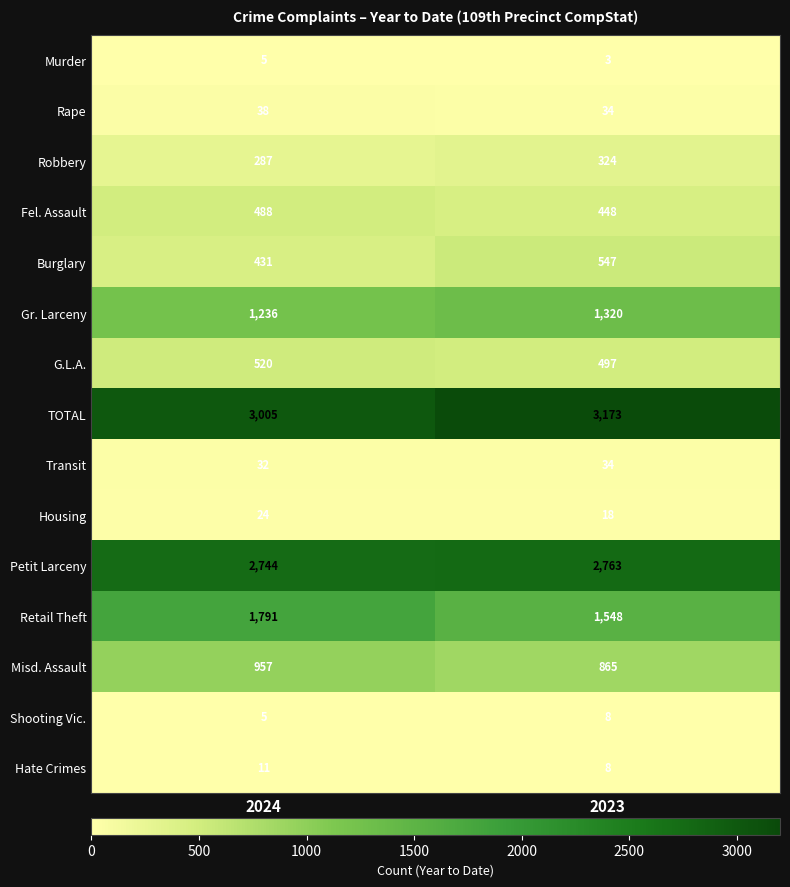

At which category does the chart reach its peak across all series?

2023